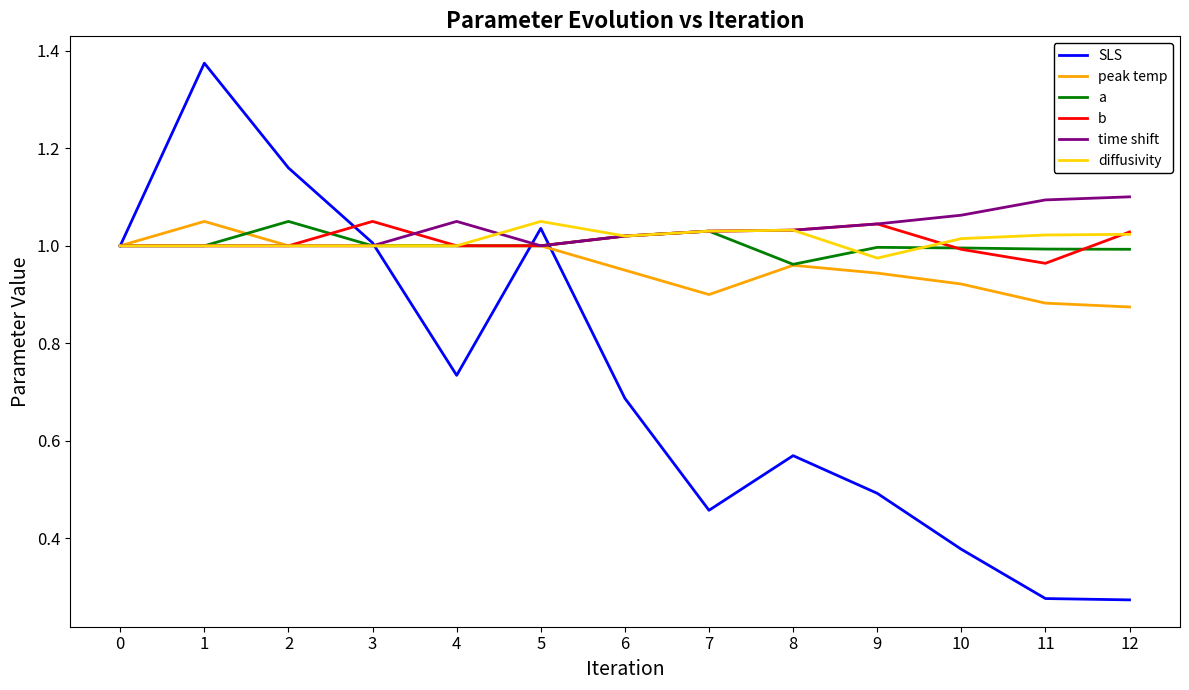

Is it true that time shift equals 0.3 at 6?

False